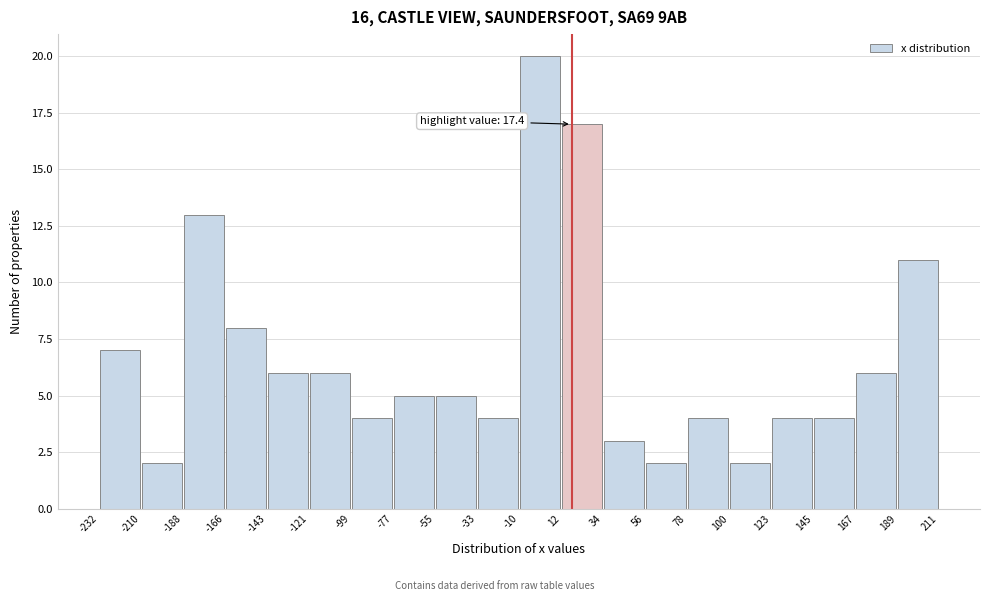

Which range on the x-axis has the tallest bar?

-10 to 12